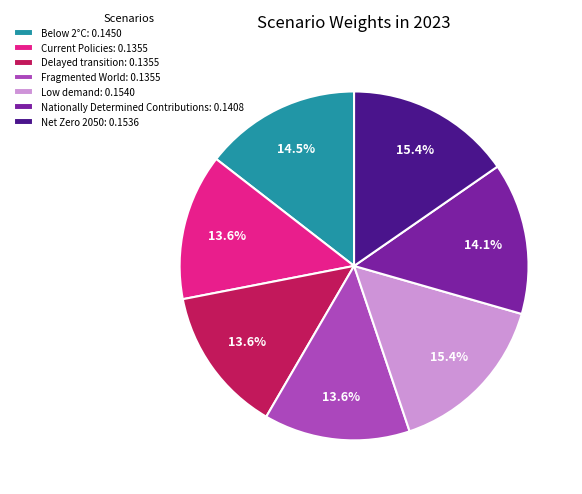

Which has a higher value, Delayed transition: 0.1355 or Nationally Determined Contributions: 0.1408?

Nationally Determined Contributions: 0.1408